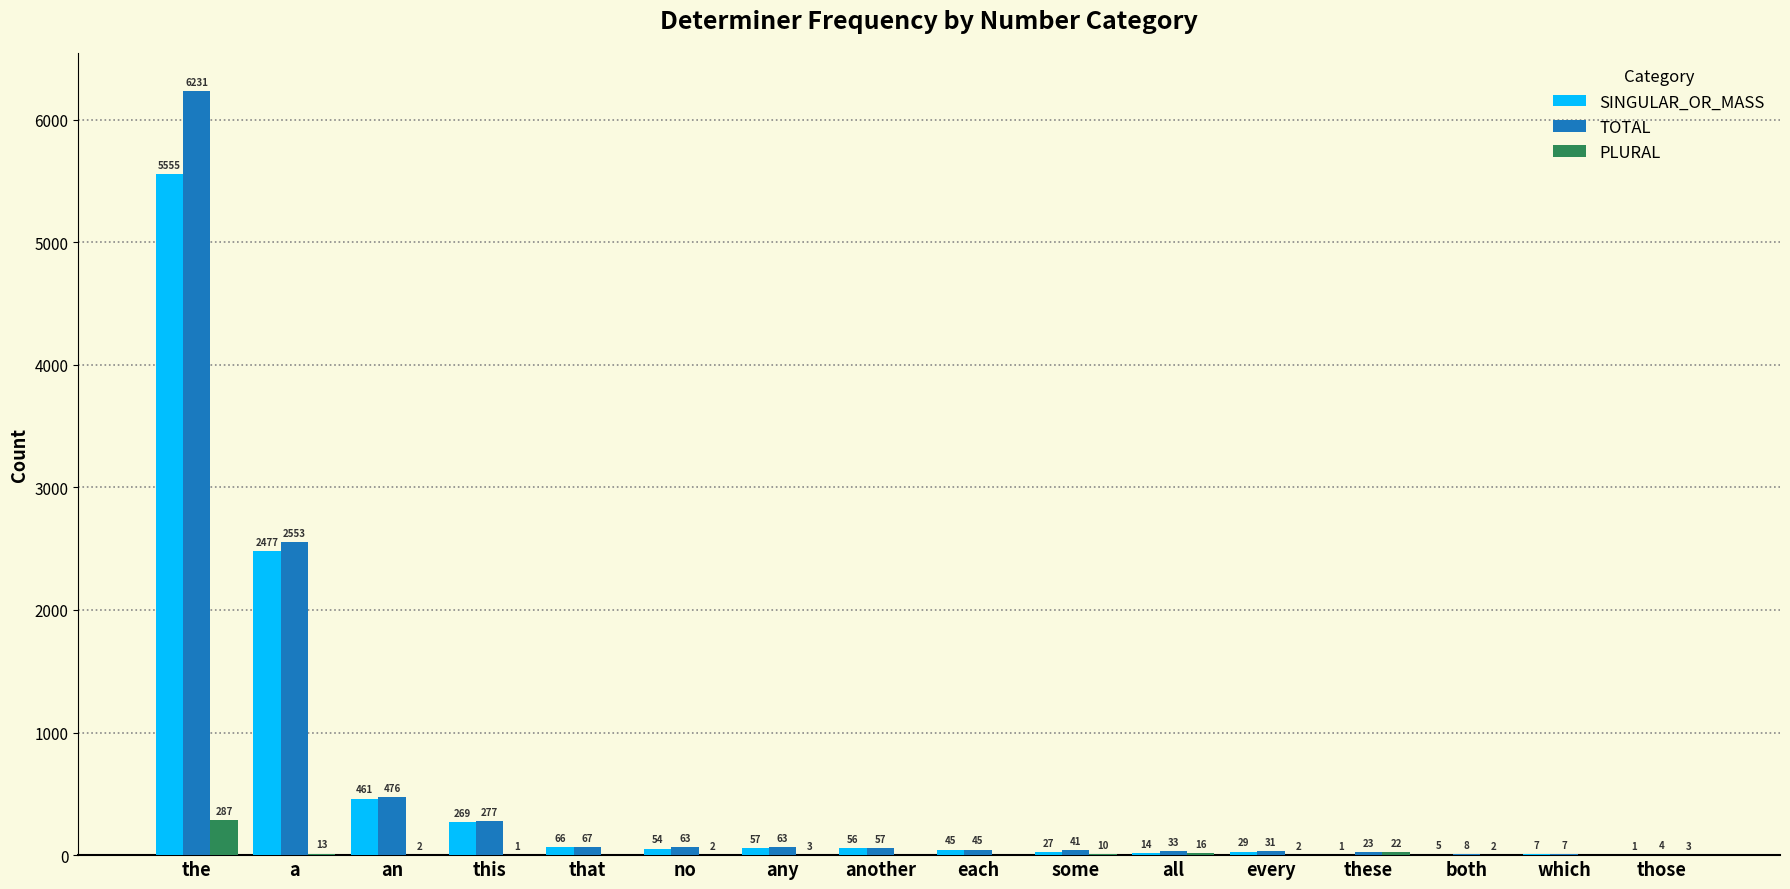

Which label corresponds to the largest value in the chart?

the